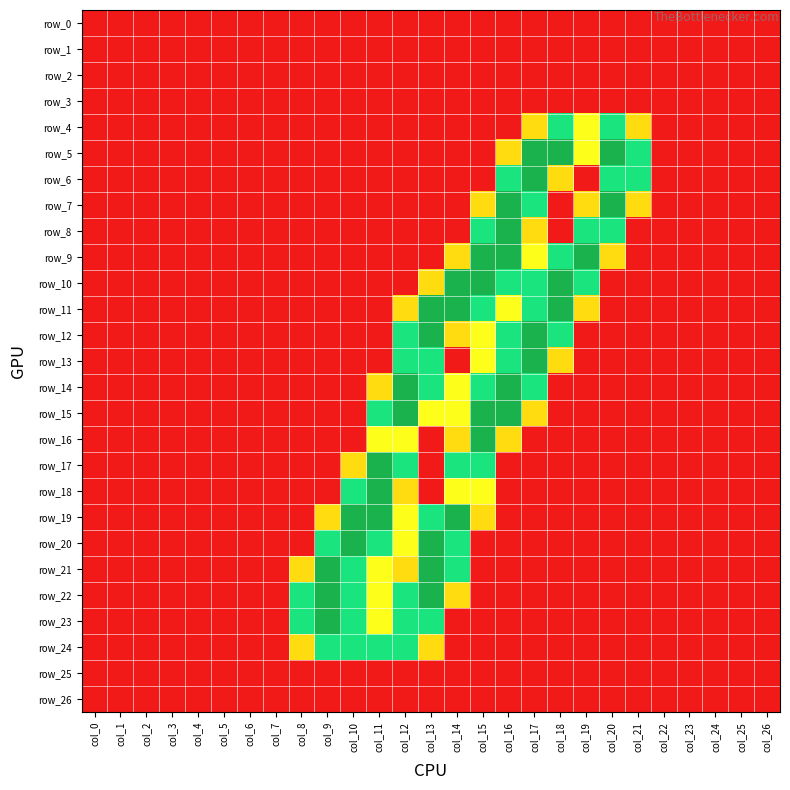

What is the difference between the row_9 values at col_22 and col_18?

1.5